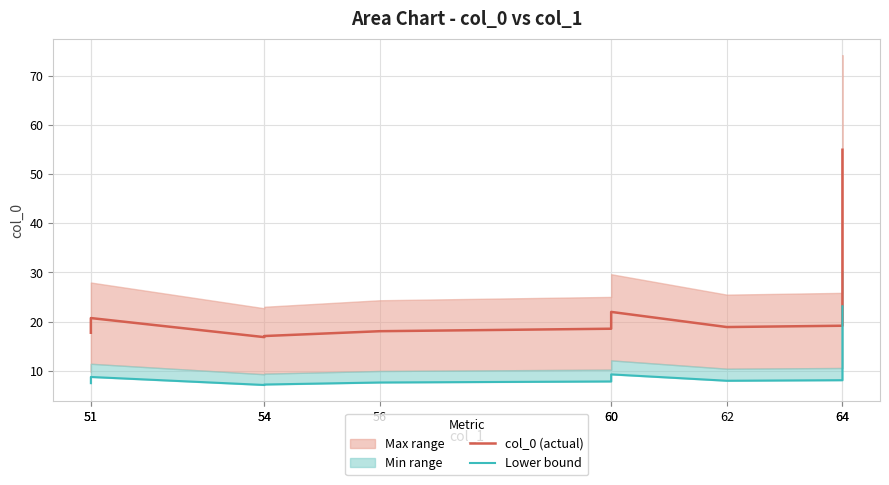

At which category is the sum across all series the highest?

64